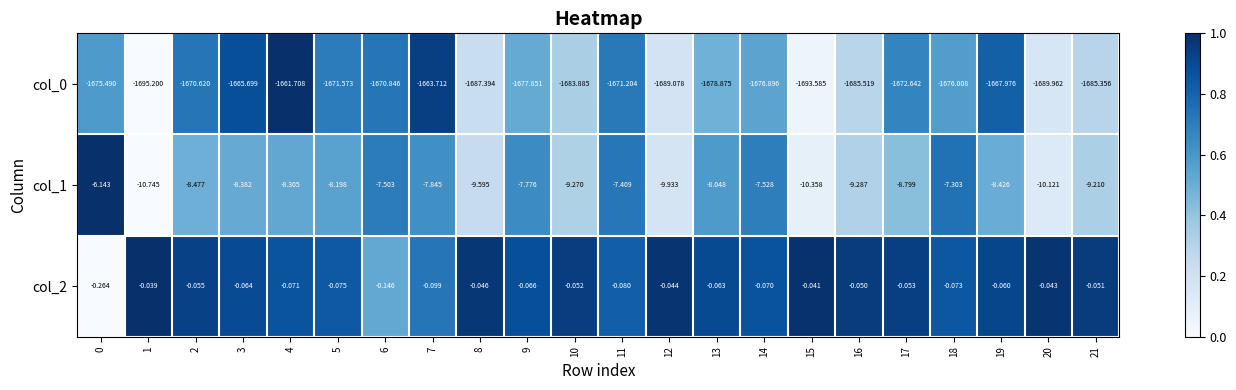

Is the value of col_0 at 2 greater than the value of col_1 at 2?

No